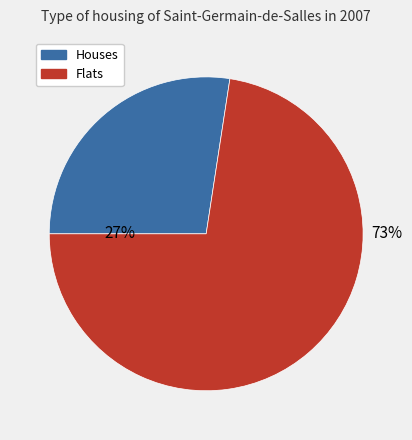

Count the number of slices in the pie.

2